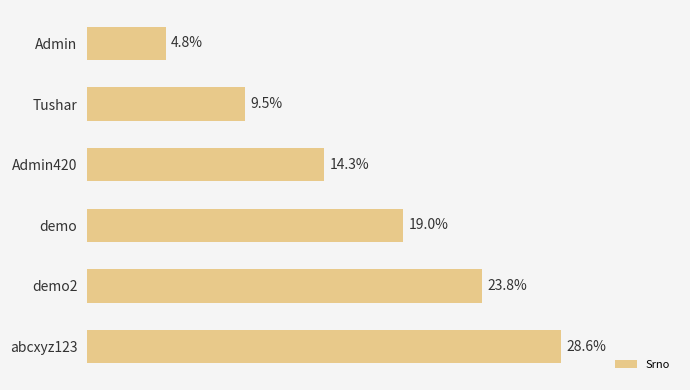

Rank the categories by value from lowest to highest.

Admin, Tushar, Admin420, demo, demo2, abcxyz123